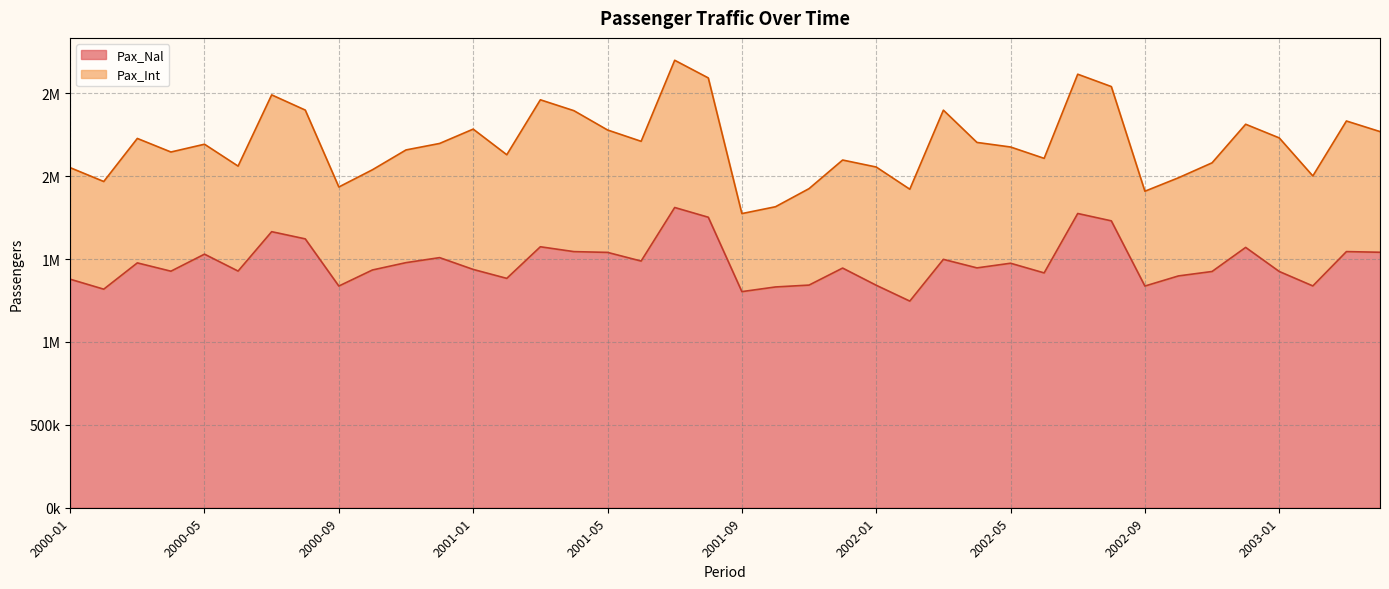

Does the chart display data point markers on the line(s)?

No